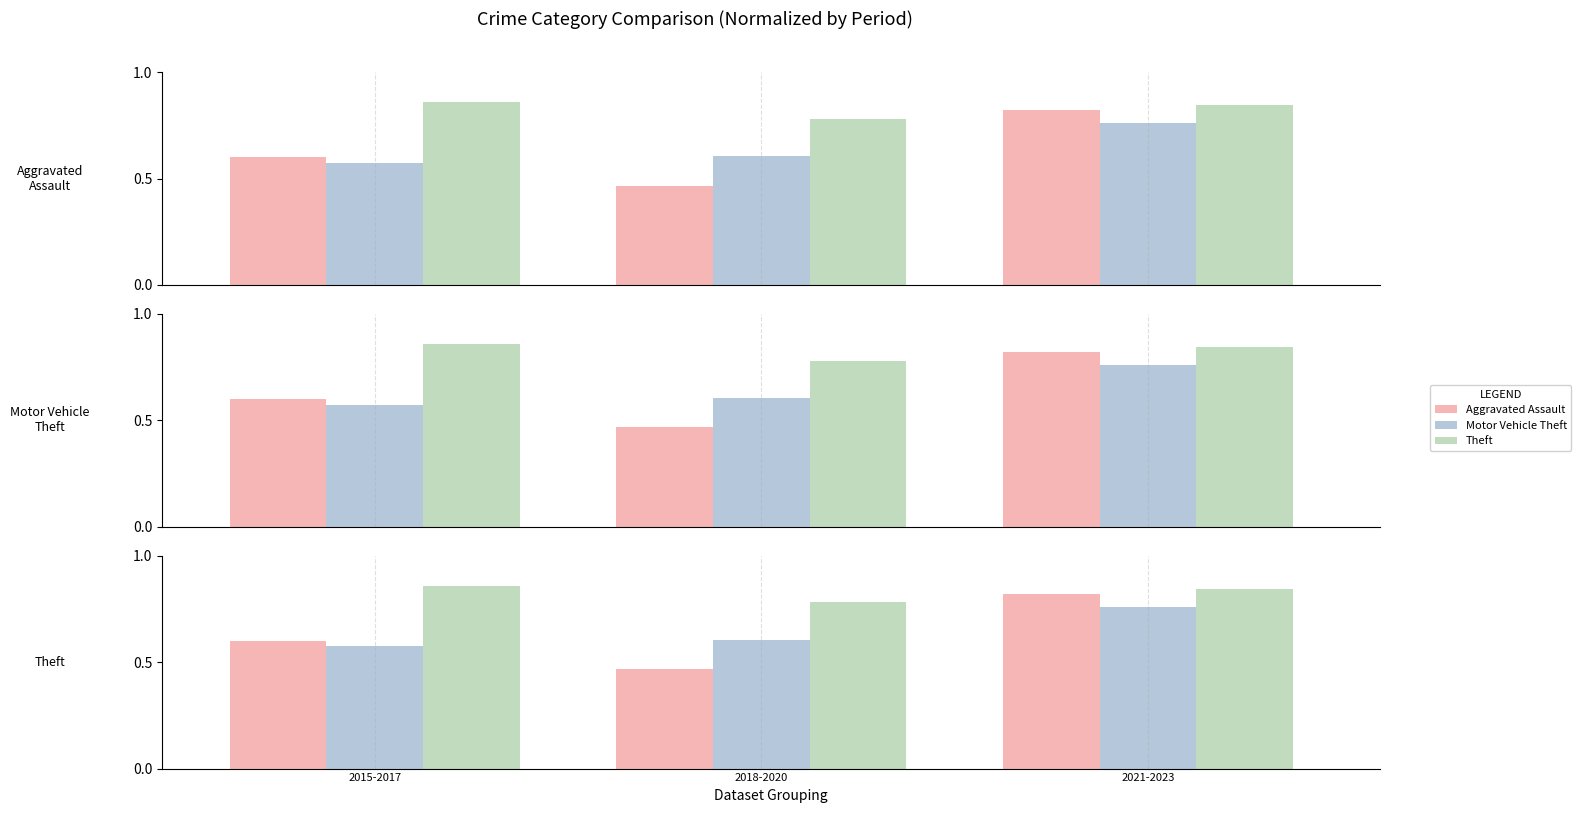

Is the value of Aggravated Assault at 2021-2023 greater than the value of Motor Vehicle Theft at 2021-2023?

Yes